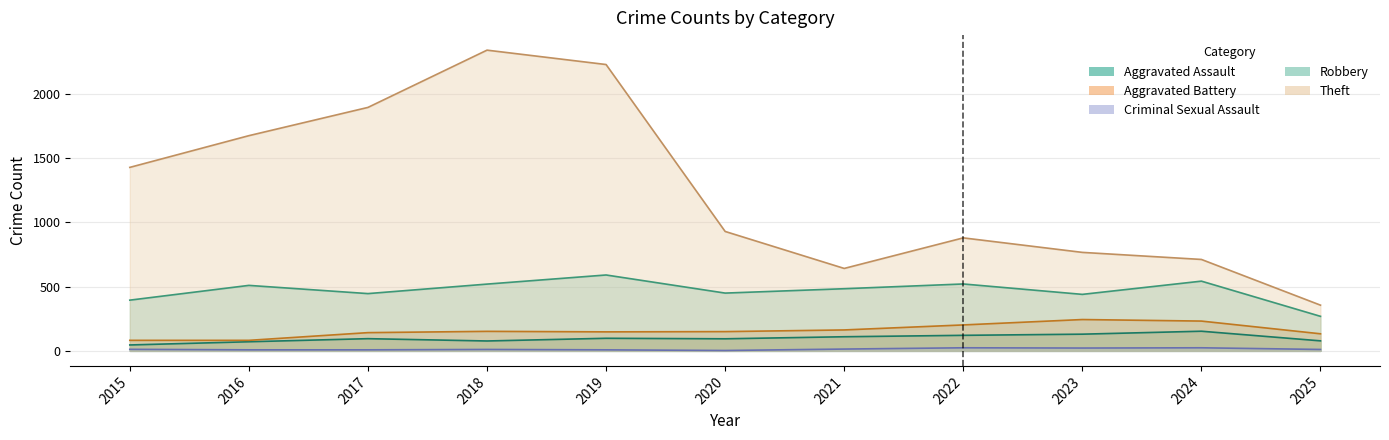

In Aggravated Battery, how many points are higher than both neighbors (excluding endpoints)?

2